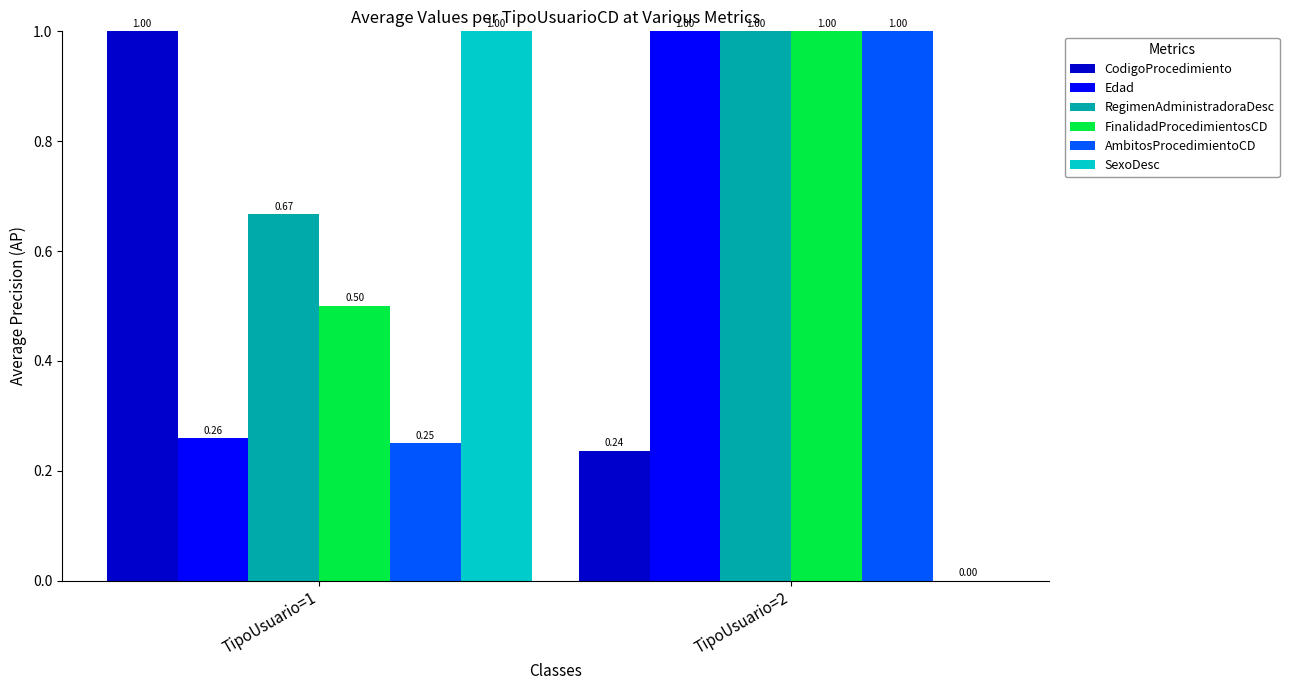

Between TipoUsuario=1 and TipoUsuario=2, which series saw the biggest shift?

SexoDesc